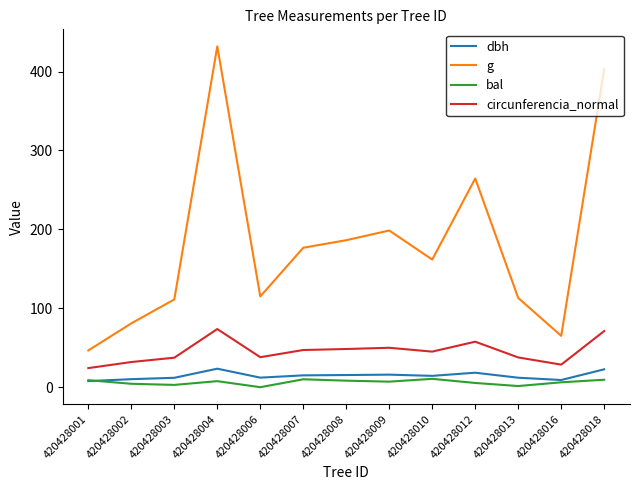

Which series ends up on top after the final intersection of bal and dbh?

dbh